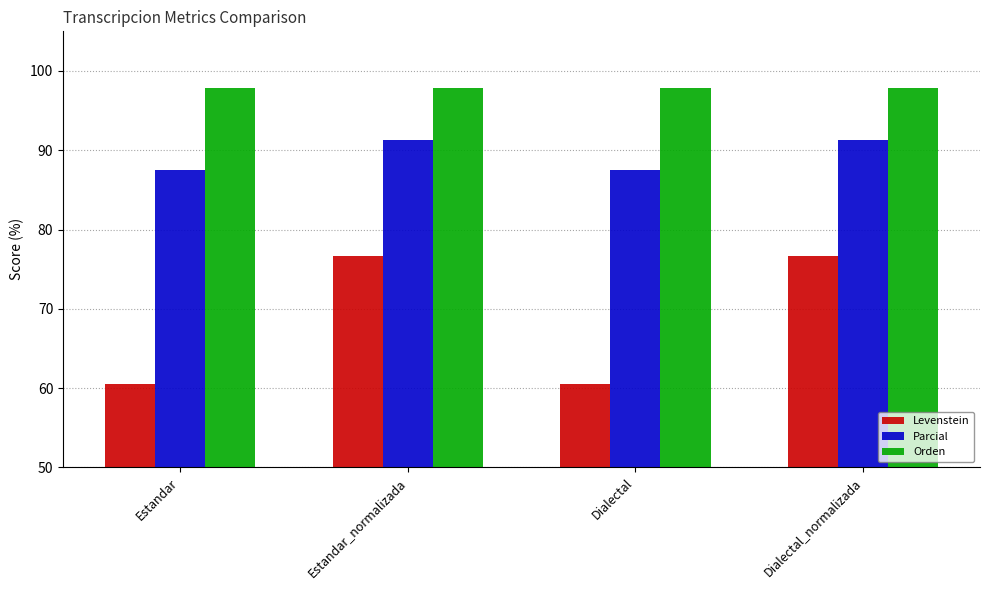

True or false: Levenstein has a value of 47.6 at Estandar_normalizada.

False